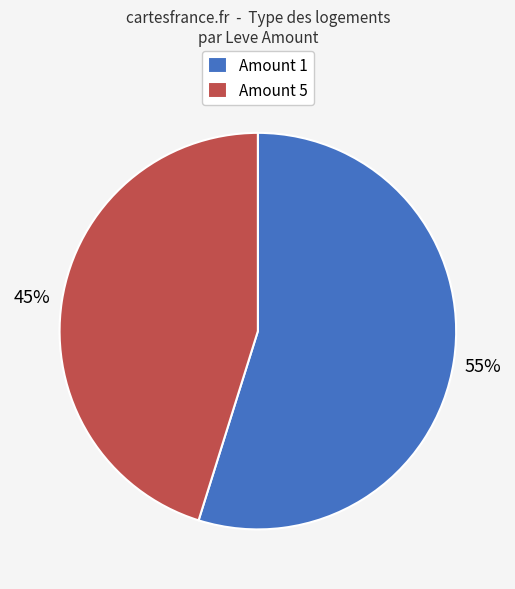

The Amount 5 slice represents 45% of the pie. True or false?

True